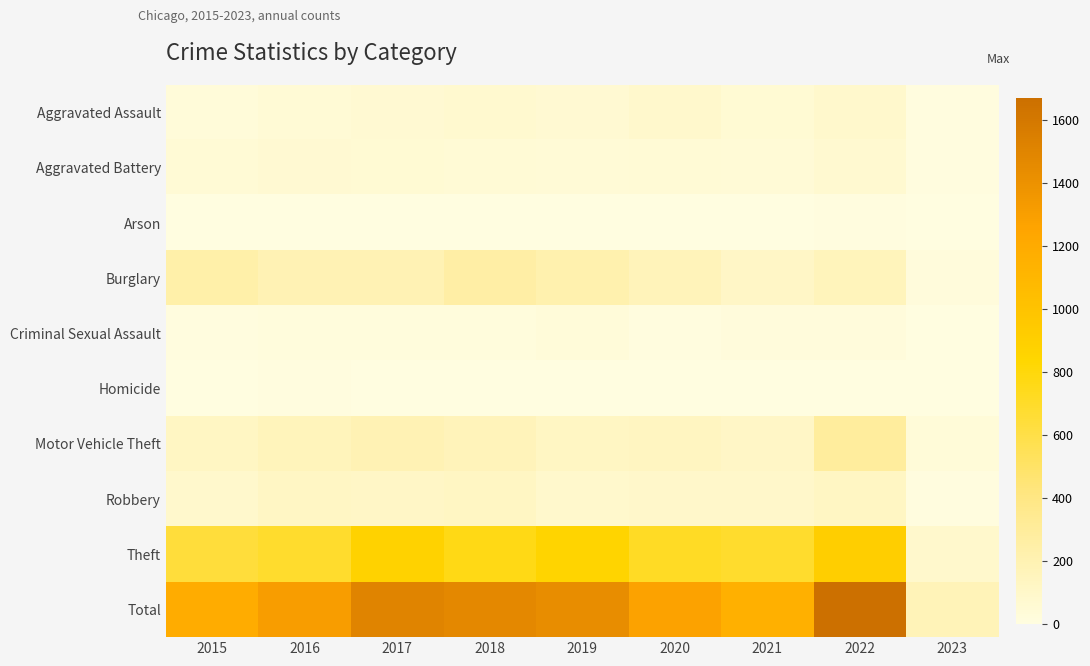

How many categories are shown in the chart?

9